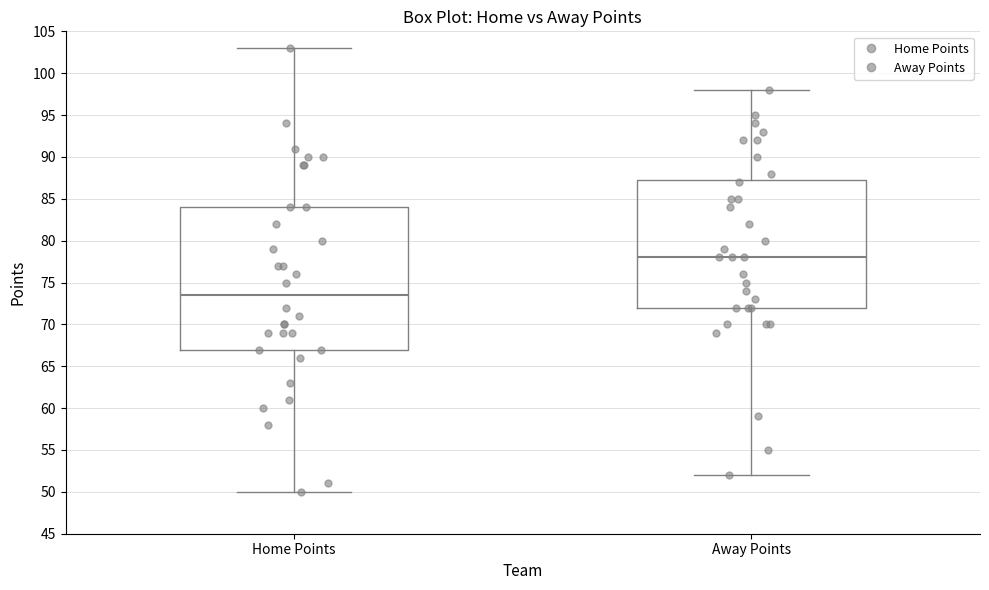

Reading left to right, transcribe this box plot: for each box, give where its median line is, the range the box spans, and where its two whiskers end, as read against the y-axis. The values are not printed on the chart, so give them approximately, as read against the axis.

Home Points: median 73.5, box 67.0 to 84.0, whiskers 50.0 to 103.0
Away Points: median 78.0, box 72.0 to 87.5, whiskers 52.0 to 98.0